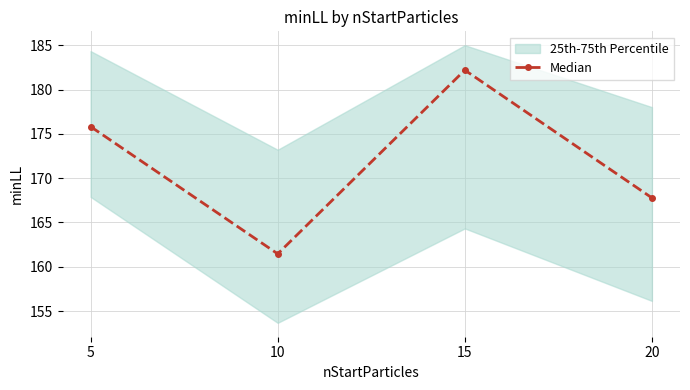

True or false: the data shows 311.5 at 15.

False